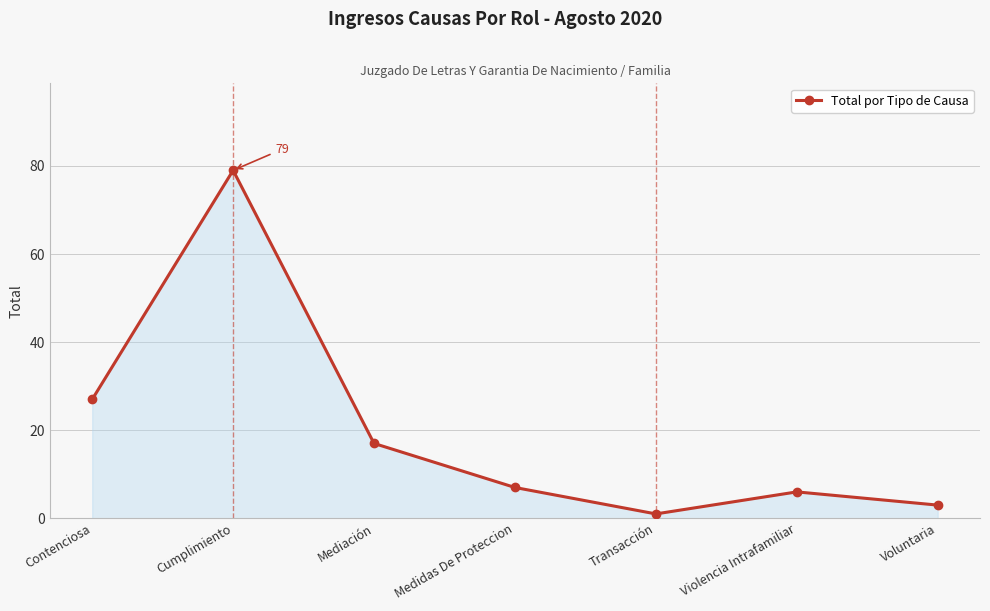

Where is the data nearest to the value 40?

Contenciosa